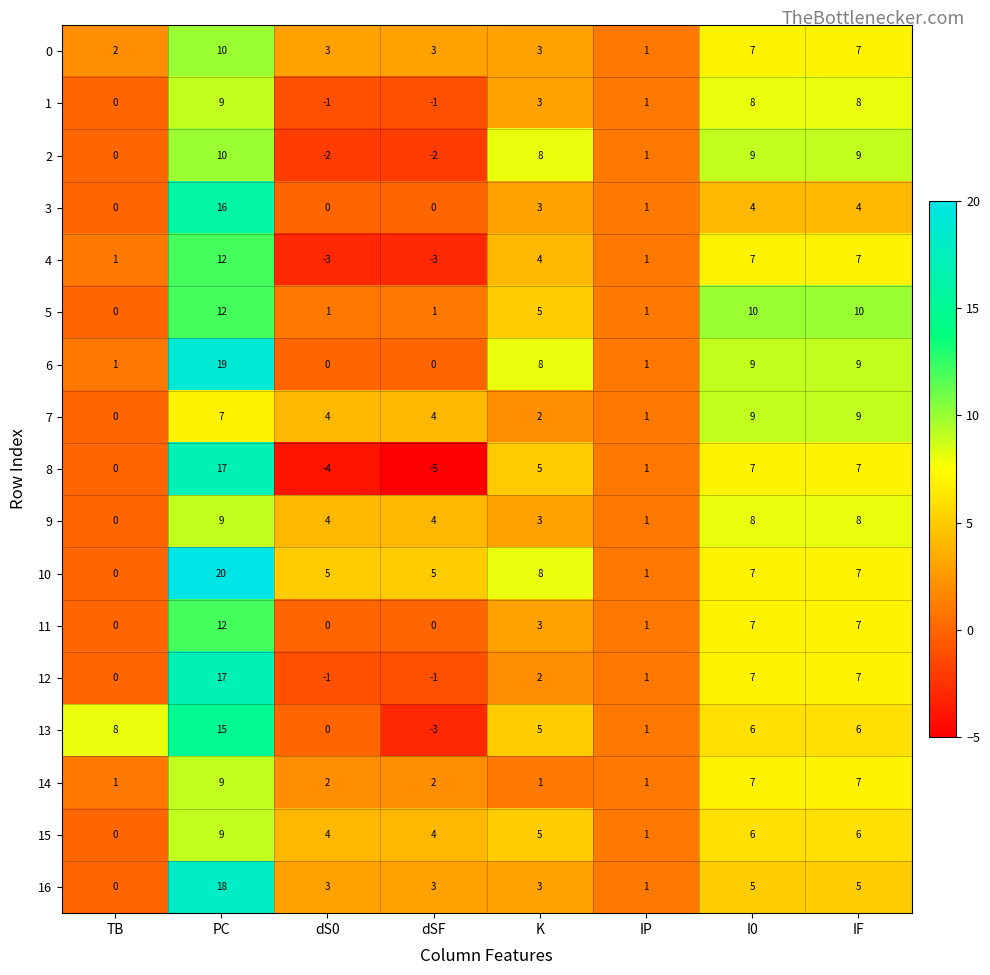

What value does the 10 series have at I0, to the nearest 10?

10